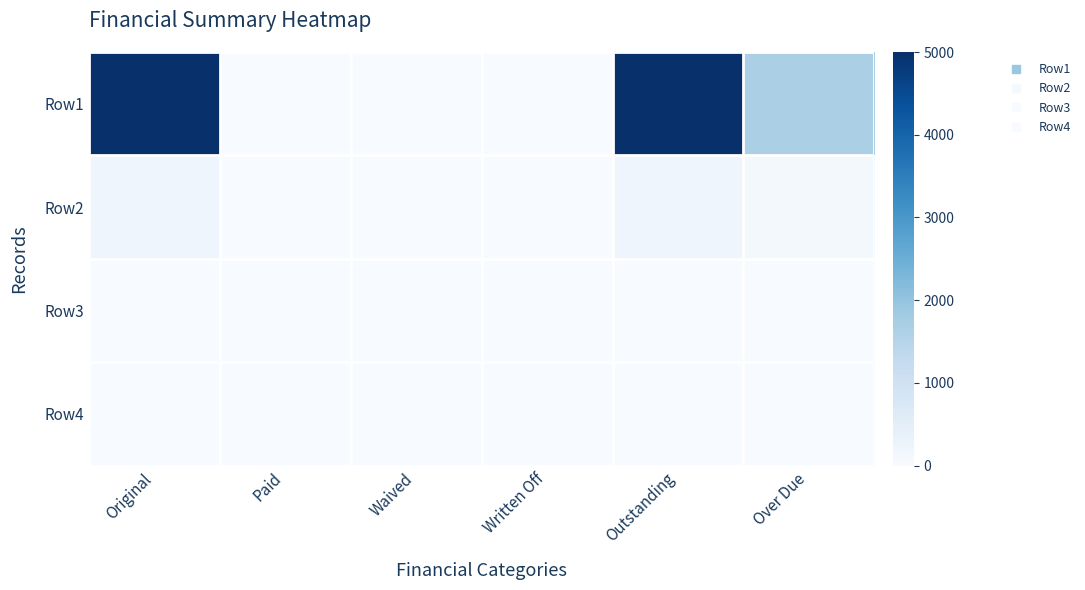

Reading right to left, transcribe all the data shown in this chart.

Row1: Over Due=1678.5	Outstanding=5000.0	Written Off=0.0	Waived=0.0	Paid=0.0	Original=5000.0
Row2: Over Due=97.0	Outstanding=196.4	Written Off=0.0	Waived=0.0	Paid=0.0	Original=196.4
Row3: Over Due=0.0	Outstanding=0.0	Written Off=0.0	Waived=0.0	Paid=0.0	Original=0.0
Row4: Over Due=0.0	Outstanding=0.0	Written Off=0.0	Waived=0.0	Paid=0.0	Original=0.0